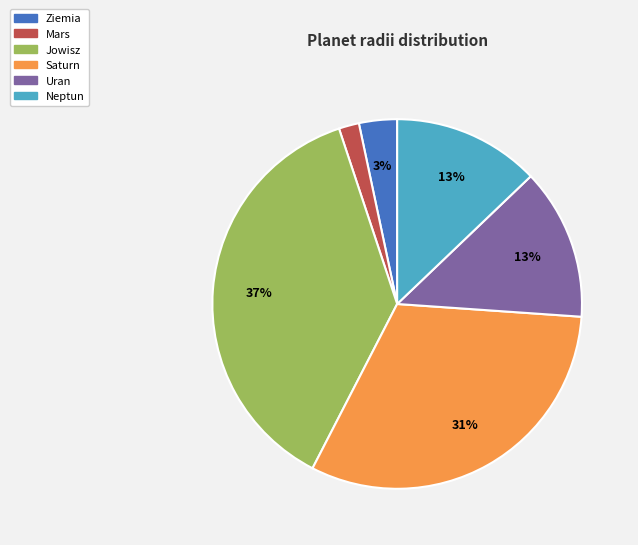

What percentage is the Jowisz slice, to the nearest percent?

37%